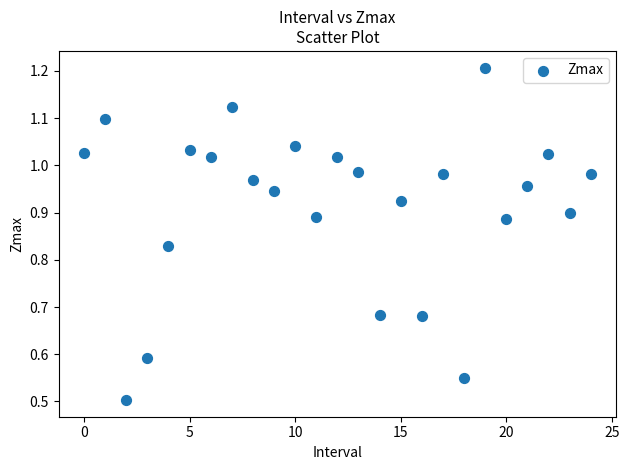

Count the number of points in this scatter plot.

25